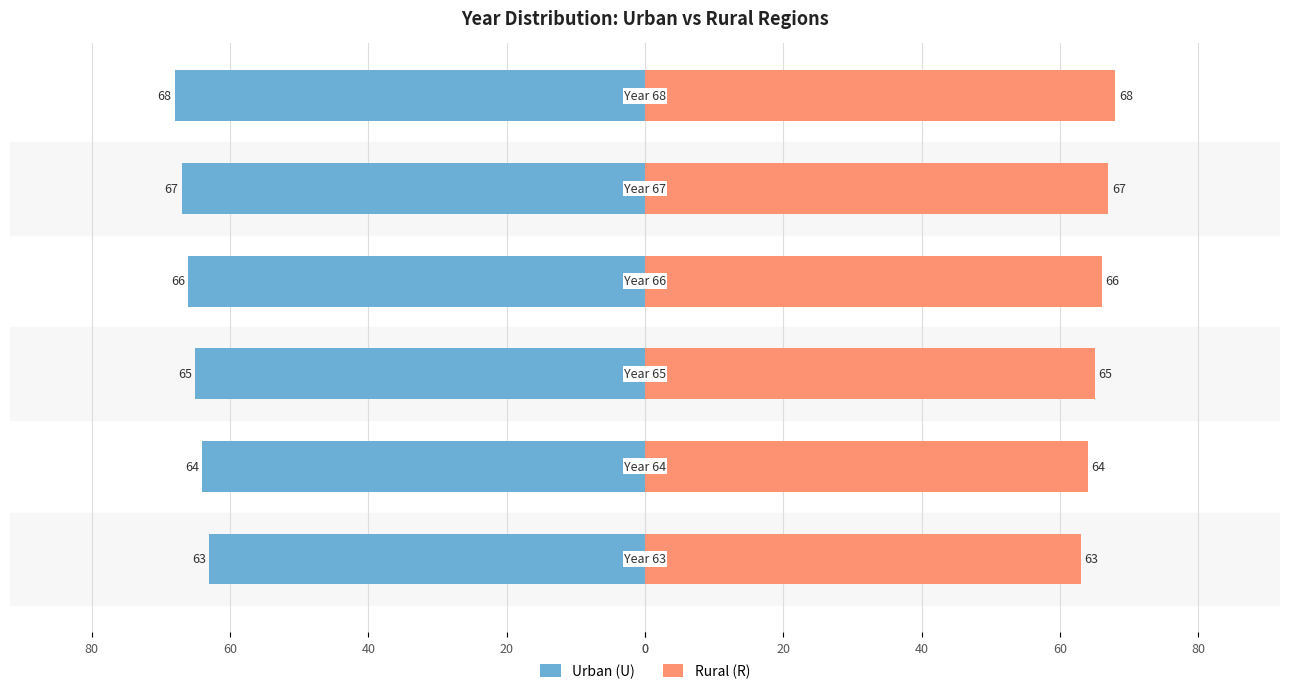

Rank the series at 20 from highest to lowest value.

Rural (R), Urban (U)